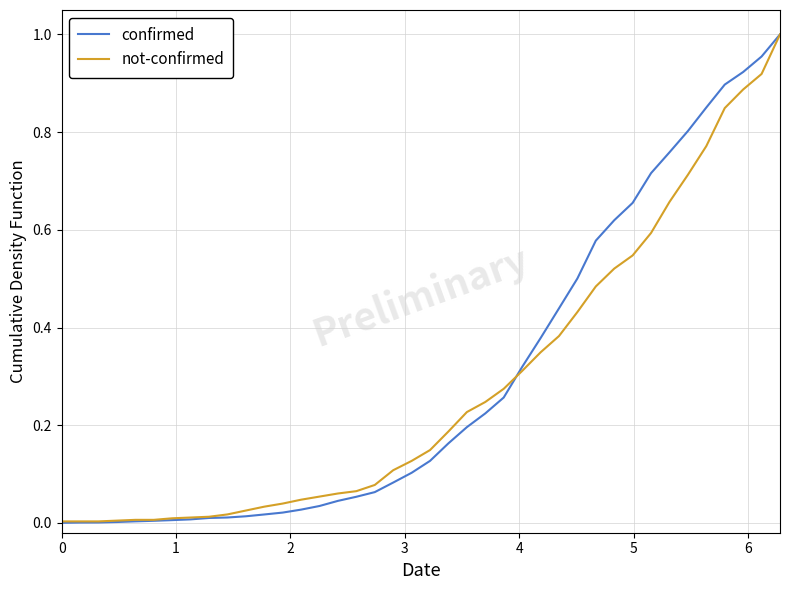

Which series has the widest spread of values?

confirmed